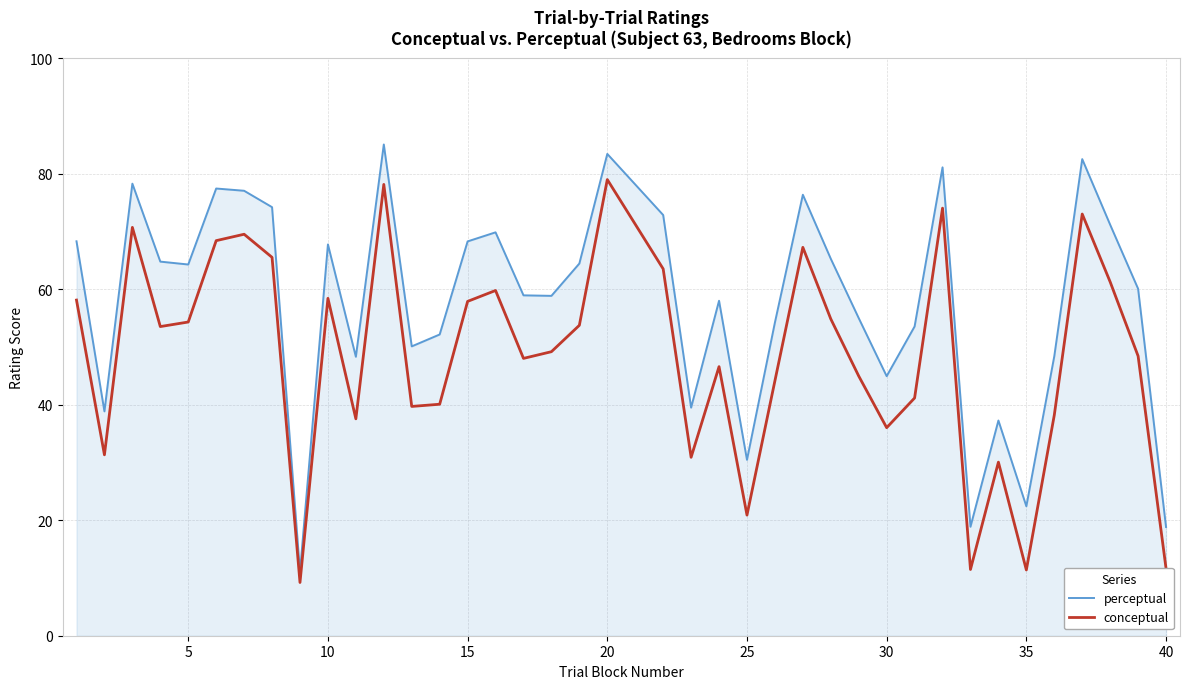

True or false: perceptual has more than 0 points higher than both neighbors.

True